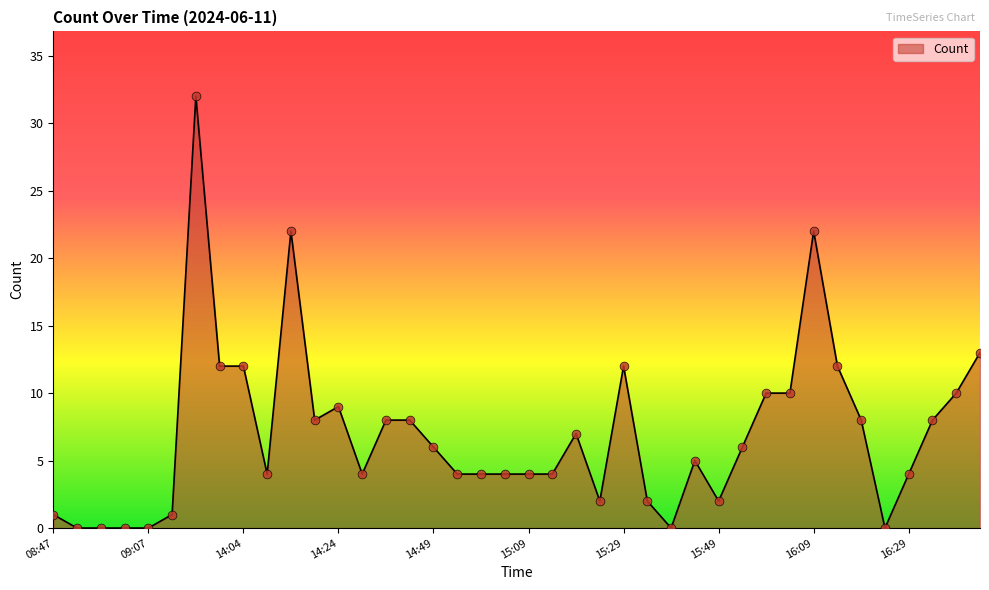

What is the difference between the maximum and minimum values?

32